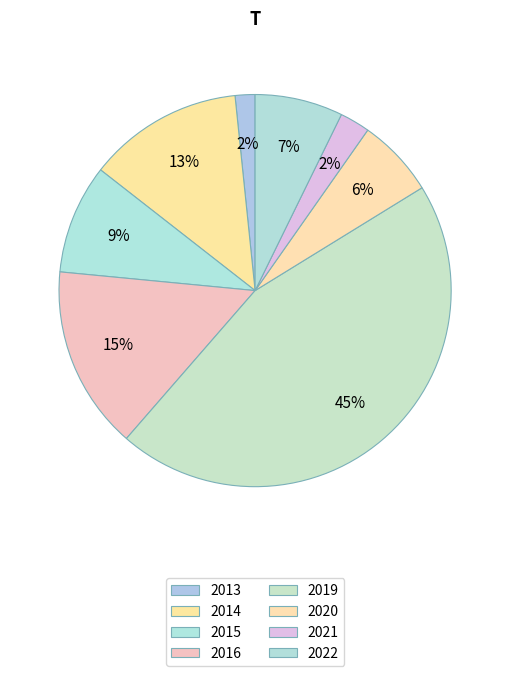

To the nearest percent, what portion does 2016 represent?

15%